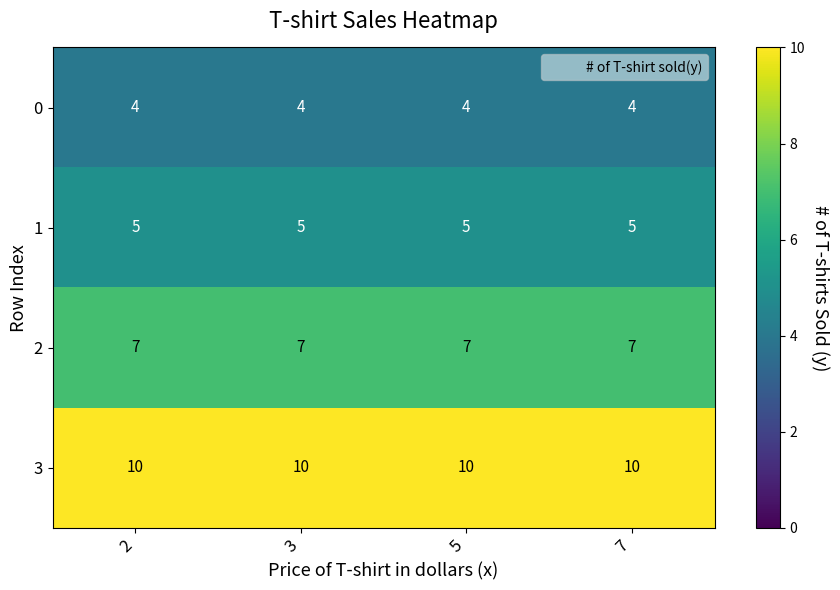

How many categories are shown in the chart?

4